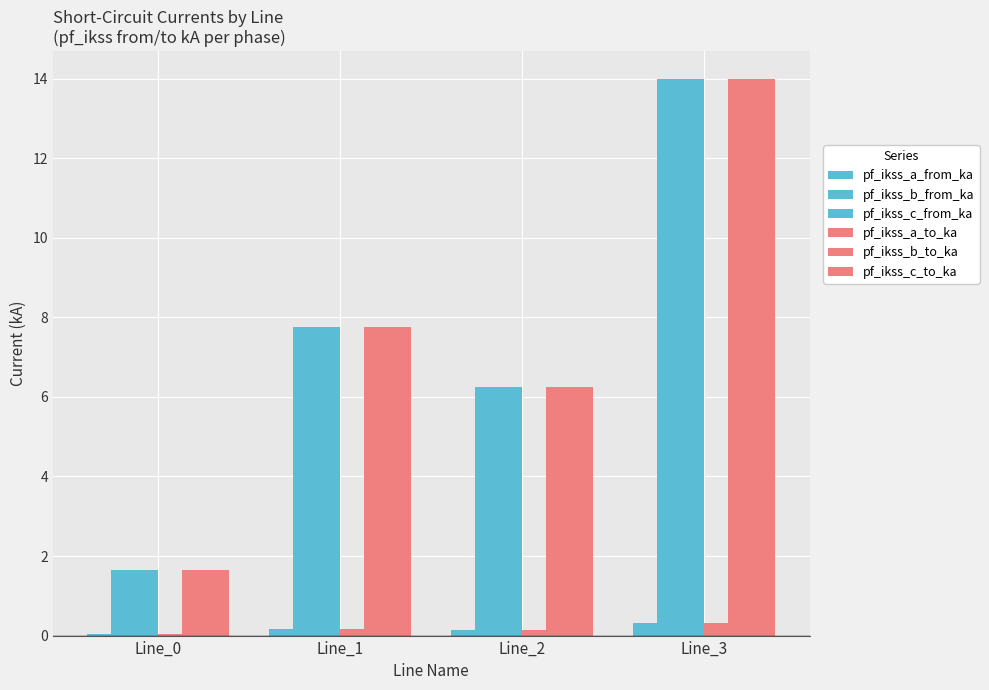

What is the sum of all pf_ikss_b_from_ka values?

29.7